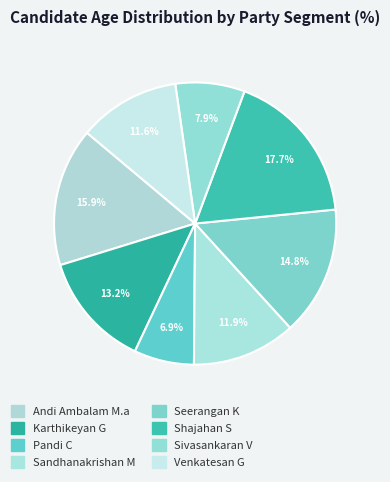

How many segments does this pie chart have?

8